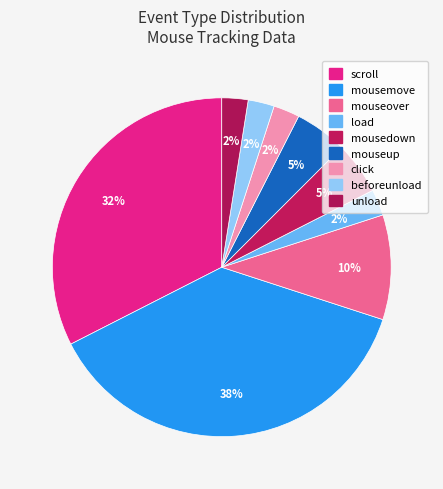

How many slices are in this pie chart?

9